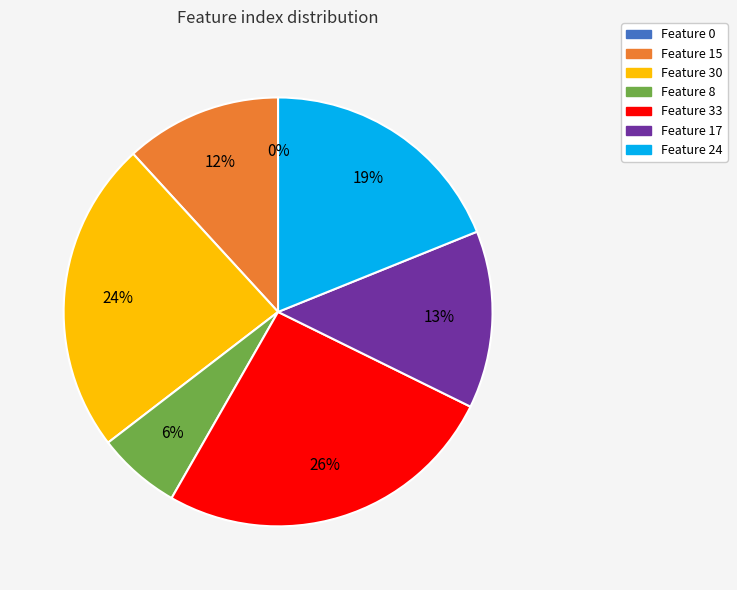

True or false: Feature 15 accounts for 12% of the total.

True